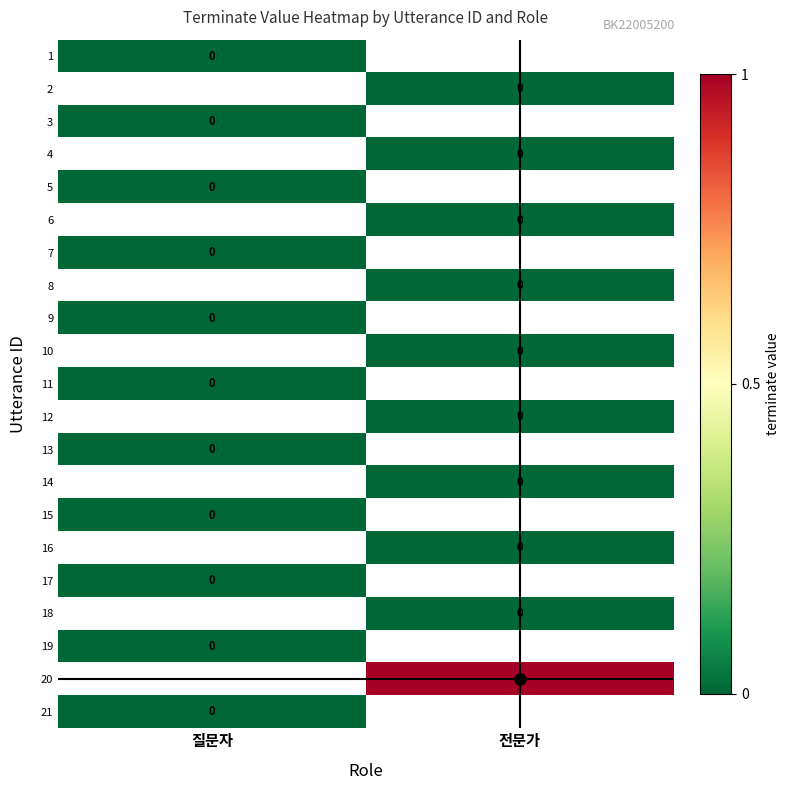

How many categories are shown in the chart?

2